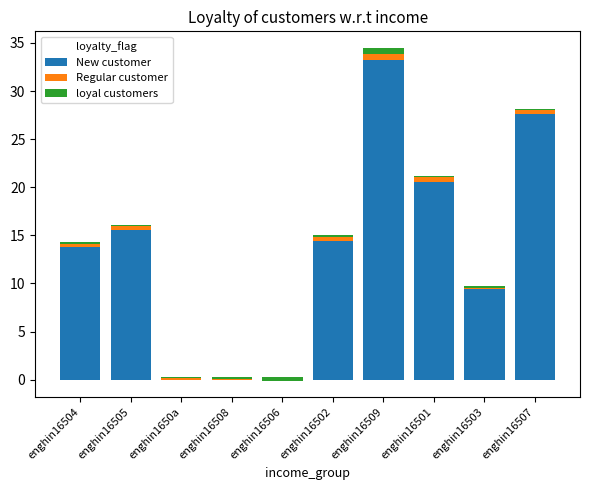

Which series has the largest total across all categories?

New customer